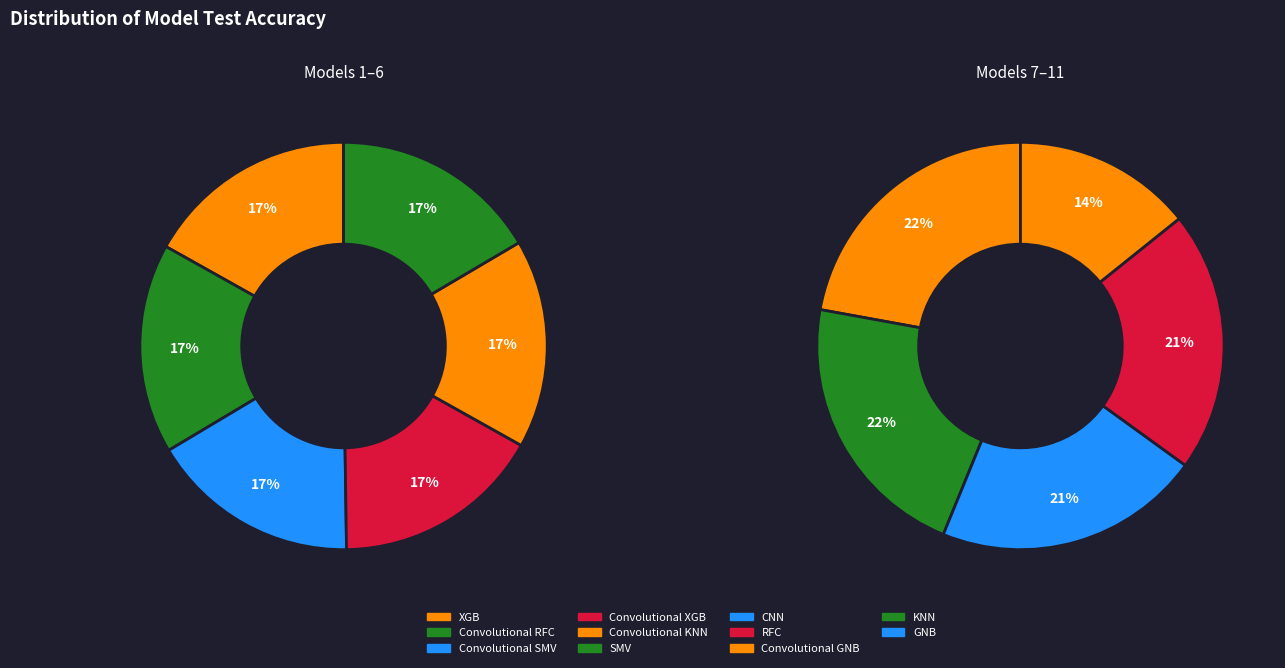

Count the number of slices in the pie.

11